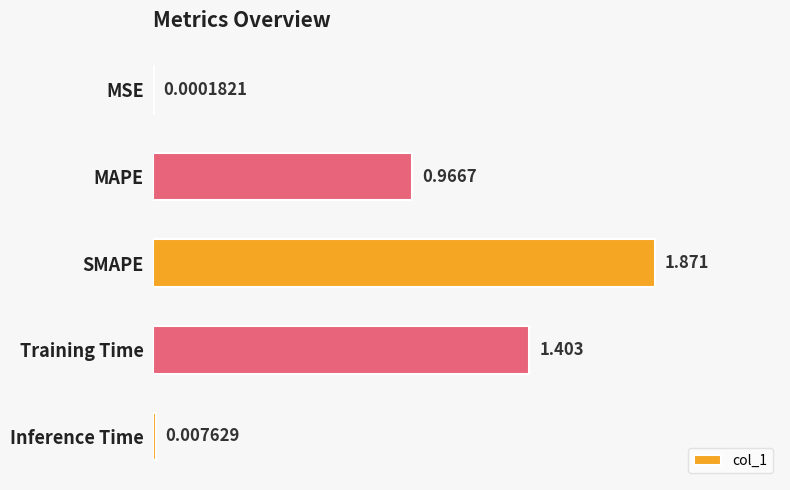

At which label is the value closest to 0?

MSE